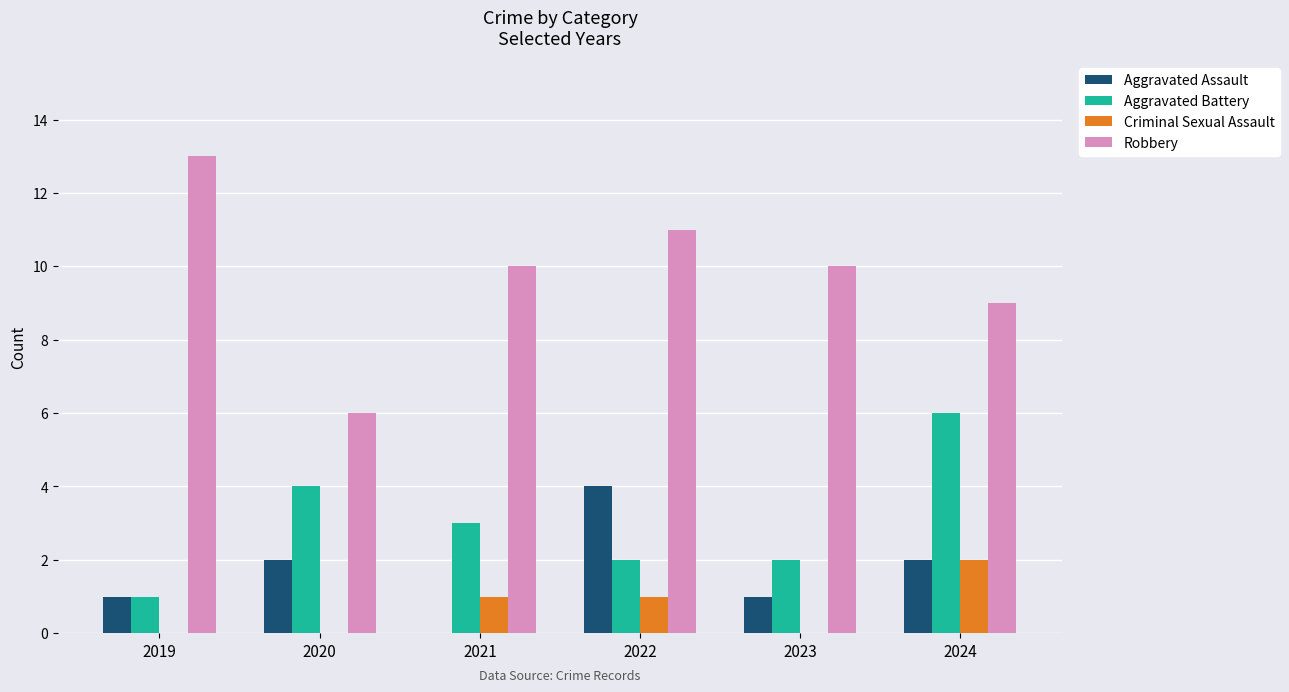

What is the sum of all Aggravated Battery values?

18